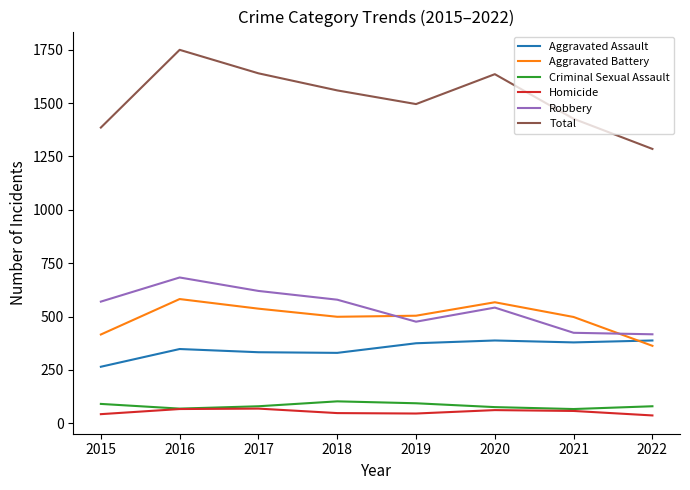

Which series has the largest range (max minus min)?

Total